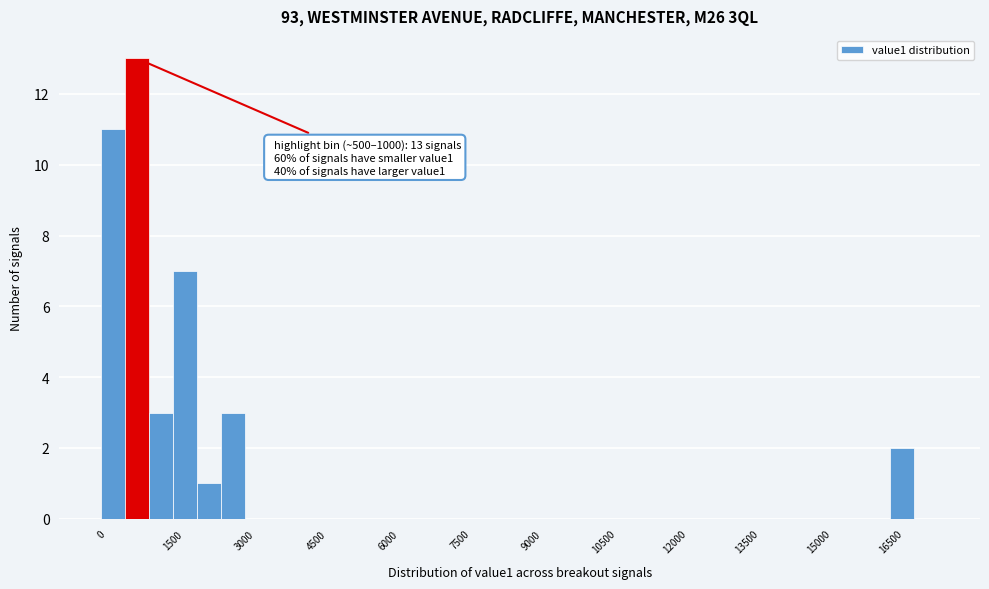

Read against the x-axis, roughly where is the centre of the tallest bar?

800